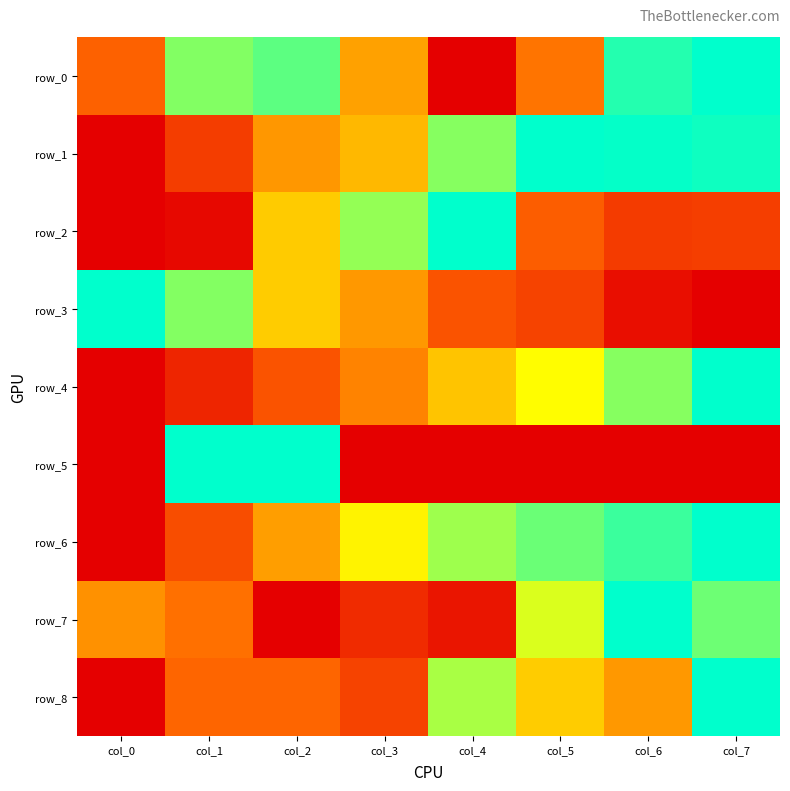

At which label is row_4 closest to 0?

col_0